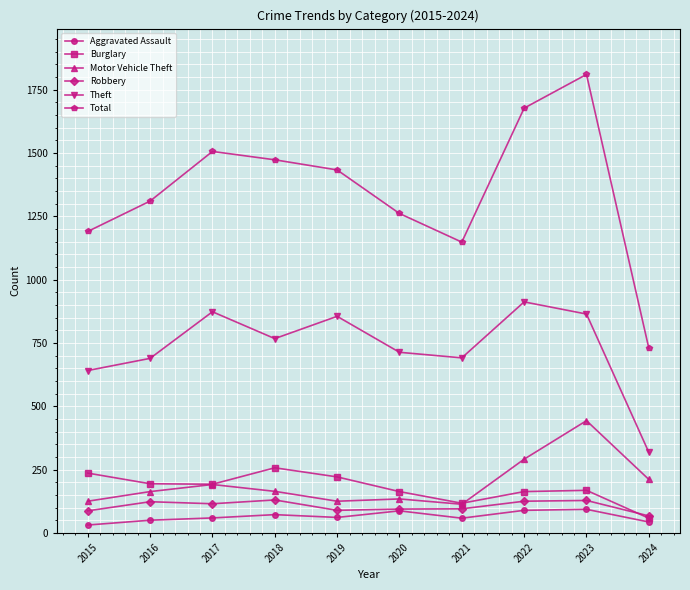

What is the minimum value for Theft?

318